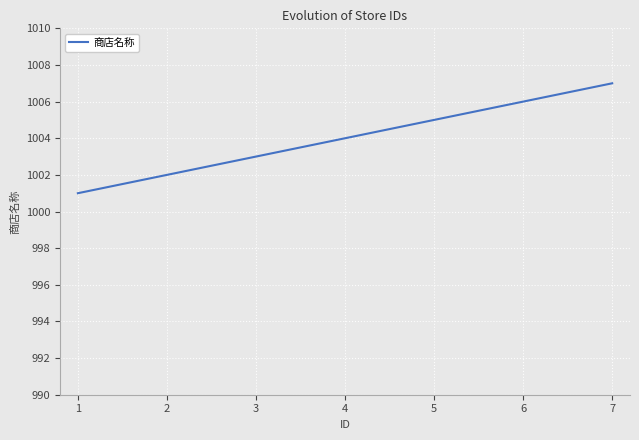

True or false: there are more than 0 points higher than both neighbors.

False